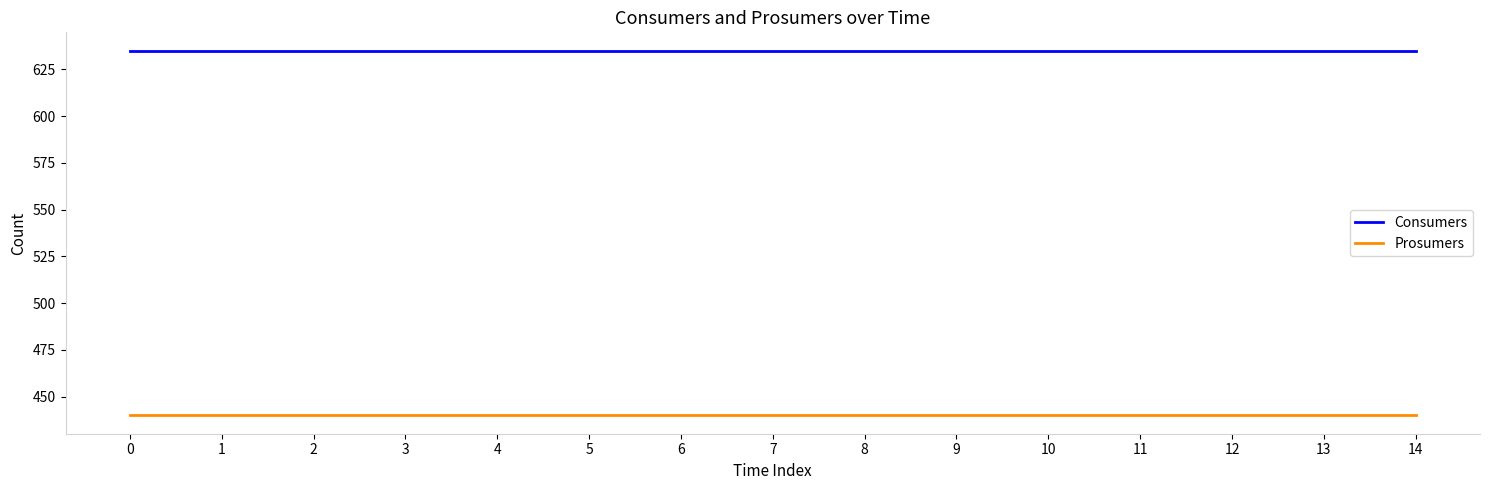

True or false: Prosumers and Consumers cross at least once.

False